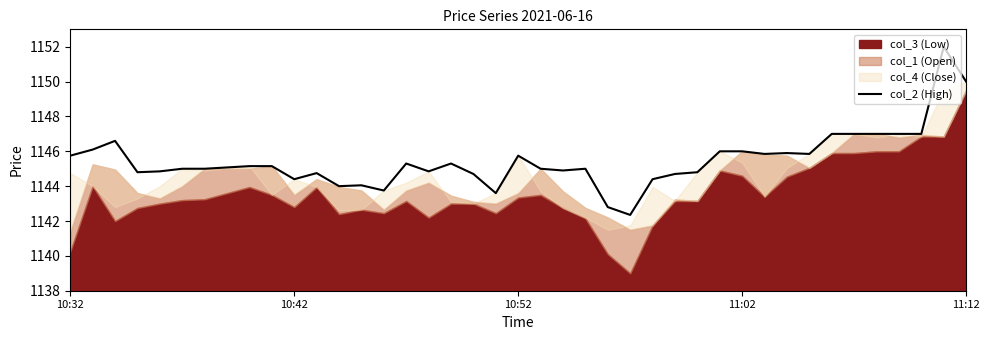

The col_2 (High) series shows 1146.0 at 11:02. True or false?

True